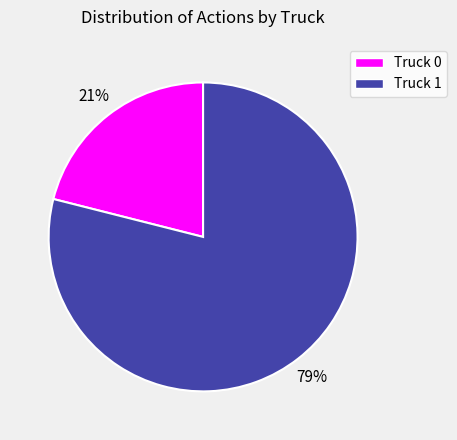

The Truck 0 slice represents 30% of the pie. True or false?

False